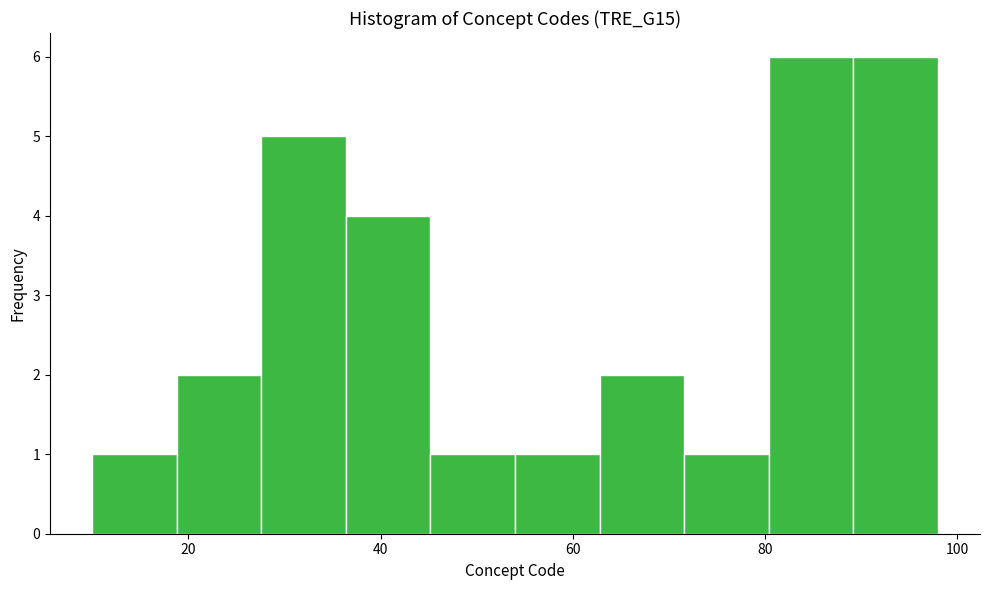

What is the height of the bar covering 10.0 to 18.8 on the x-axis? Neither the bar edges nor the heights are printed on the chart, so give them approximately, as read against the axes.

1